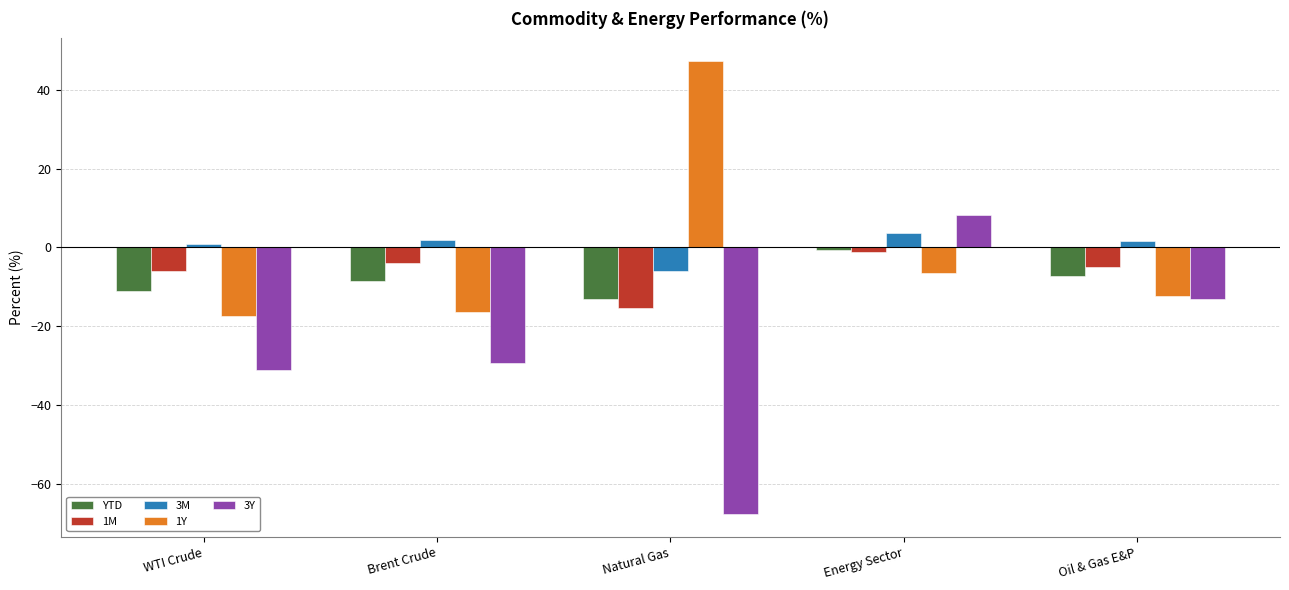

What are all the series names shown in the legend?

YTD, 1M, 3M, 1Y, 3Y